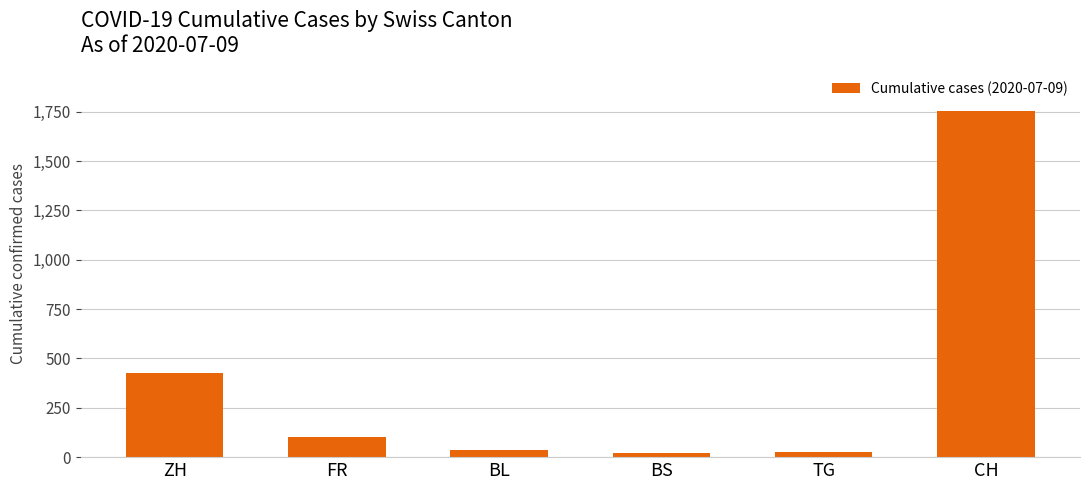

What is the ratio of the value at BS to the value at TG?

0.8